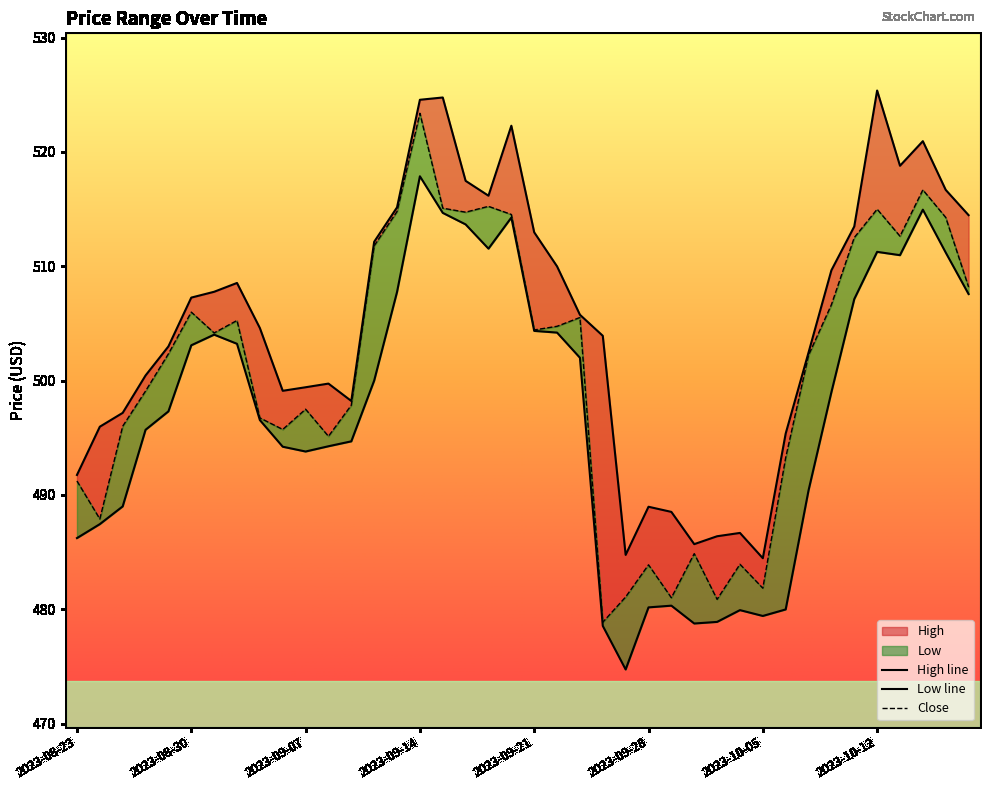

What is the total value across all series at 2023-10-17?

1542.1